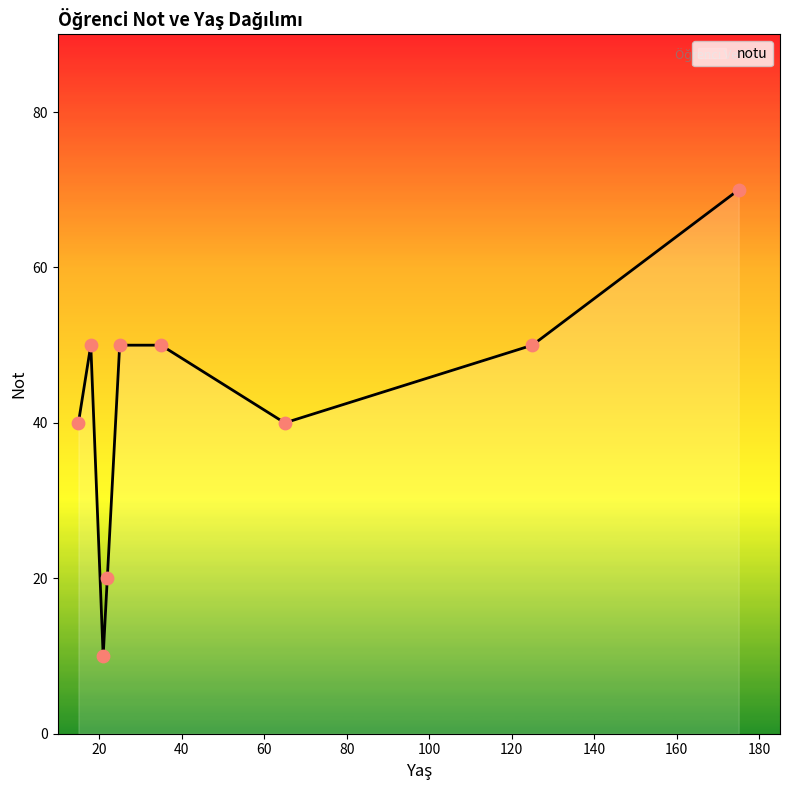

What is the maximum value shown in the chart?

70